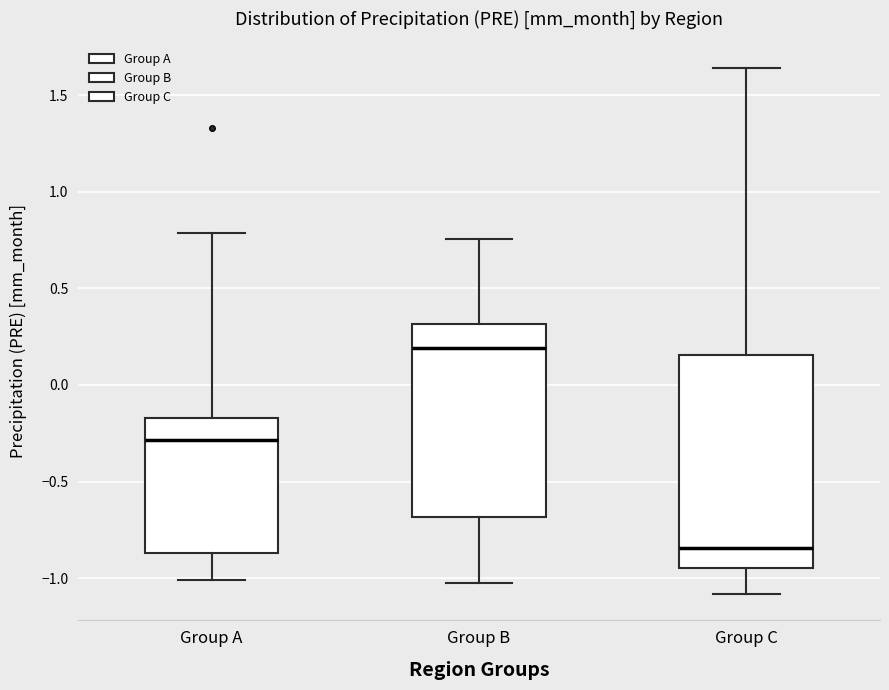

Comparing the boxes themselves (not the whiskers), which one is the tallest?

Group C